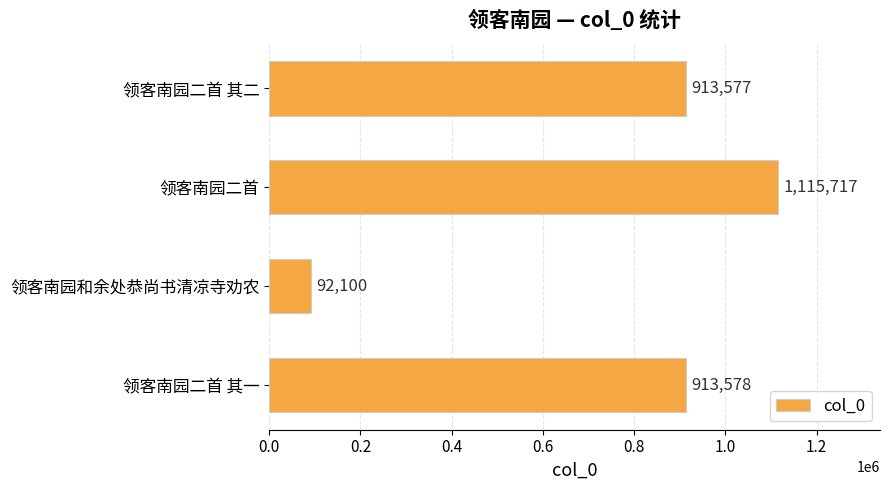

What is the smallest value displayed?

92100